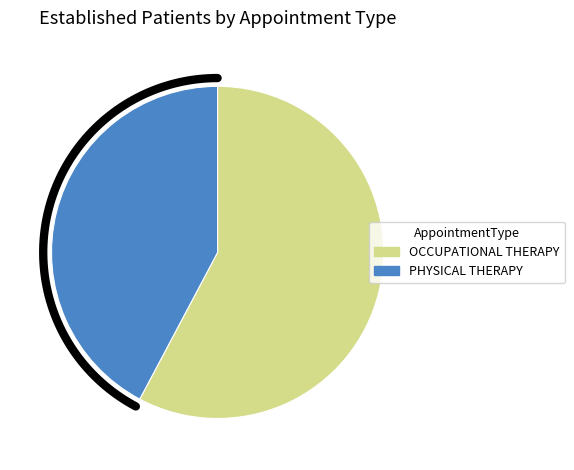

Is PHYSICAL THERAPY the majority of the pie?

No